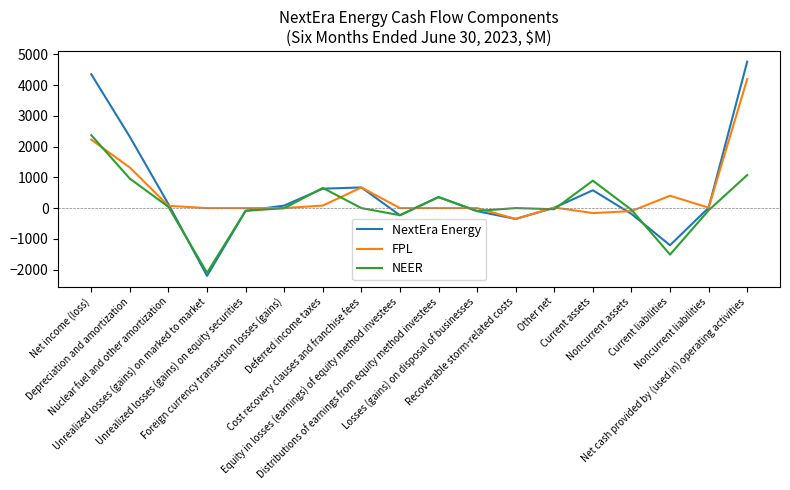

How many lines are shown in the chart?

3